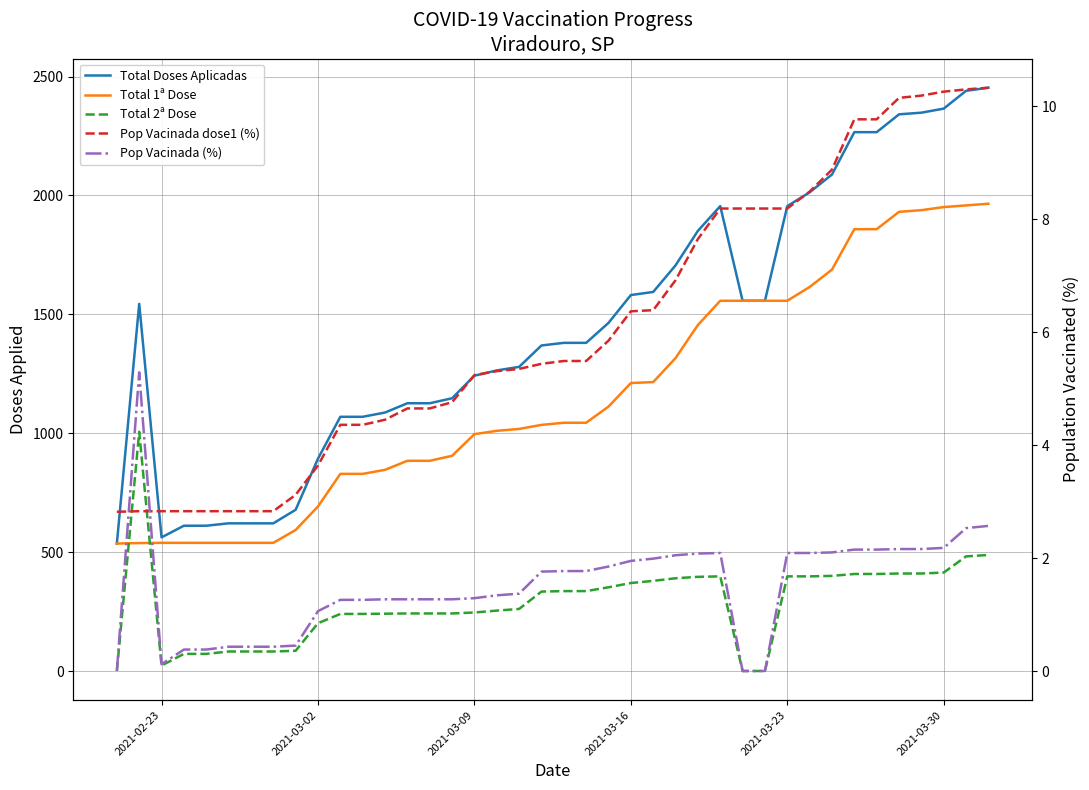

True or false: Total Doses Aplicadas and Total 1ª Dose cross at least once.

False